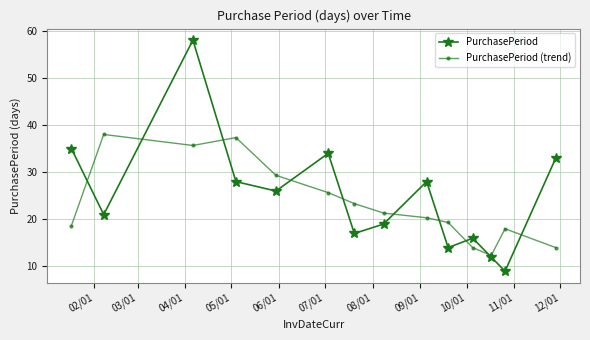

What is the maximum value for PurchasePeriod (trend)?

38.0